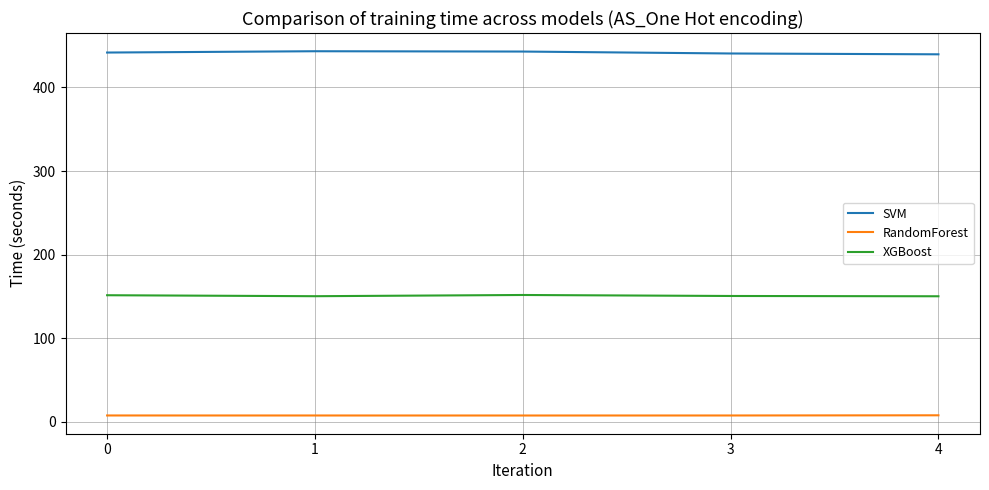

The SVM series shows 440.6 at 3. True or false?

True